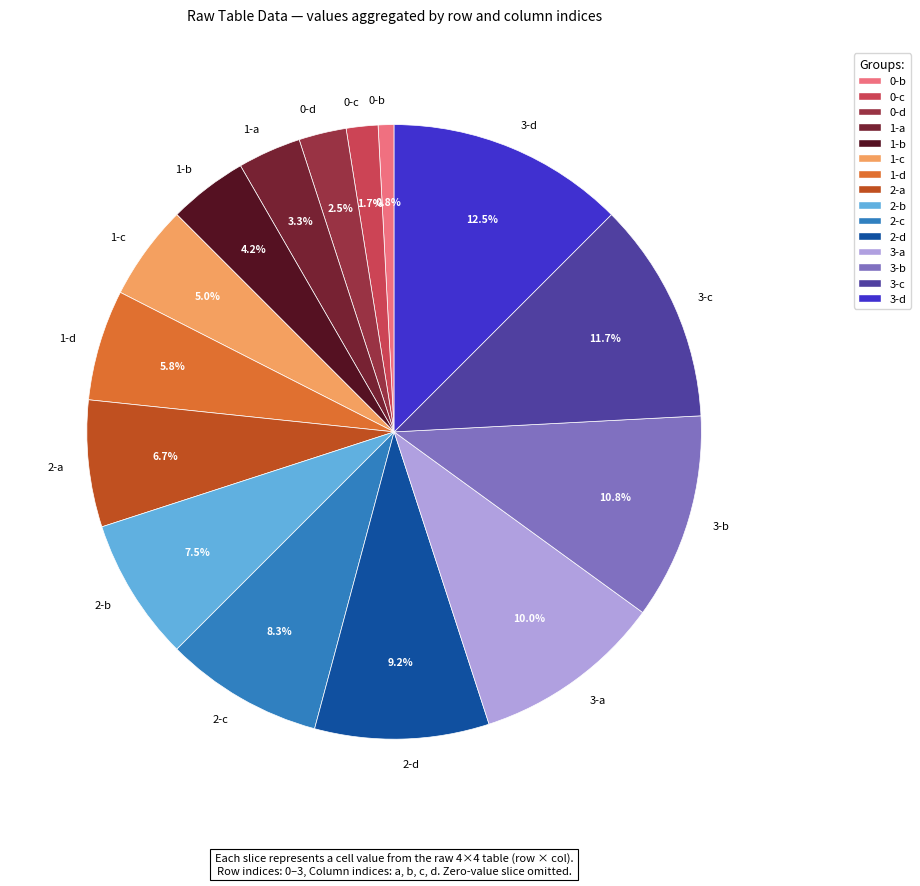

Which category has the biggest portion of the pie?

3-d